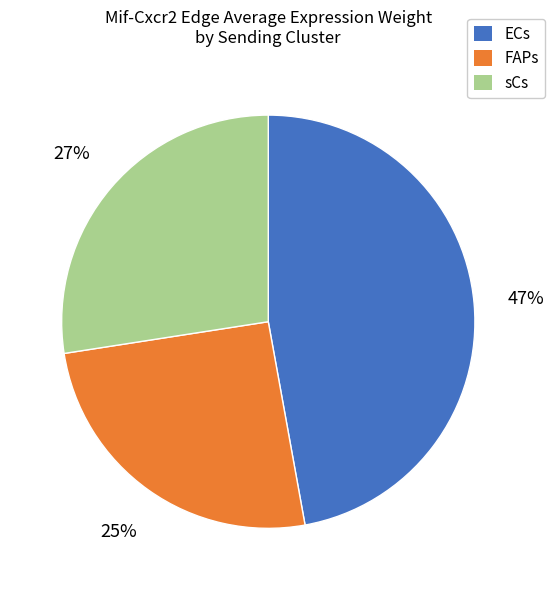

Approximately how many times larger is the value at FAPs compared to sCs?

0.9